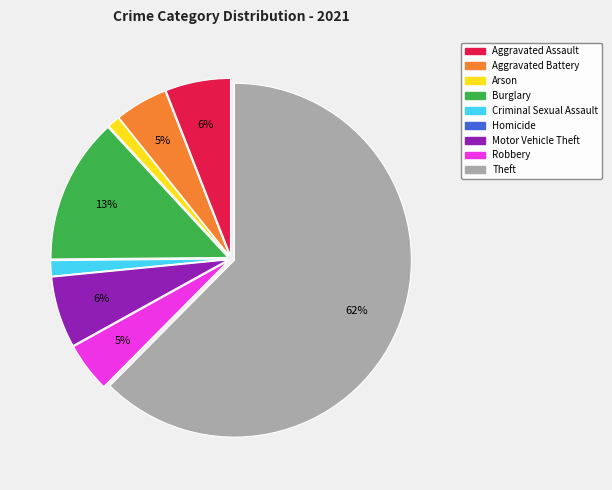

What is the majority slice?

Theft